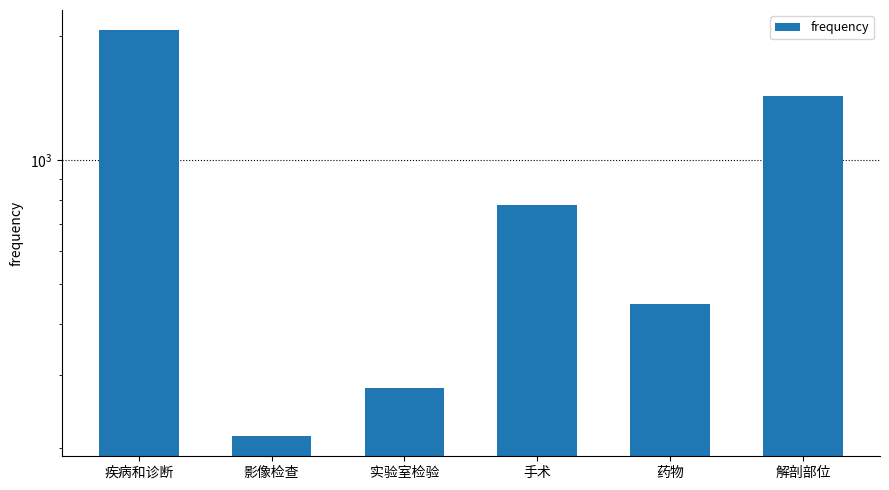

The chart shows a value of 297 at 影像检查. True or false?

False